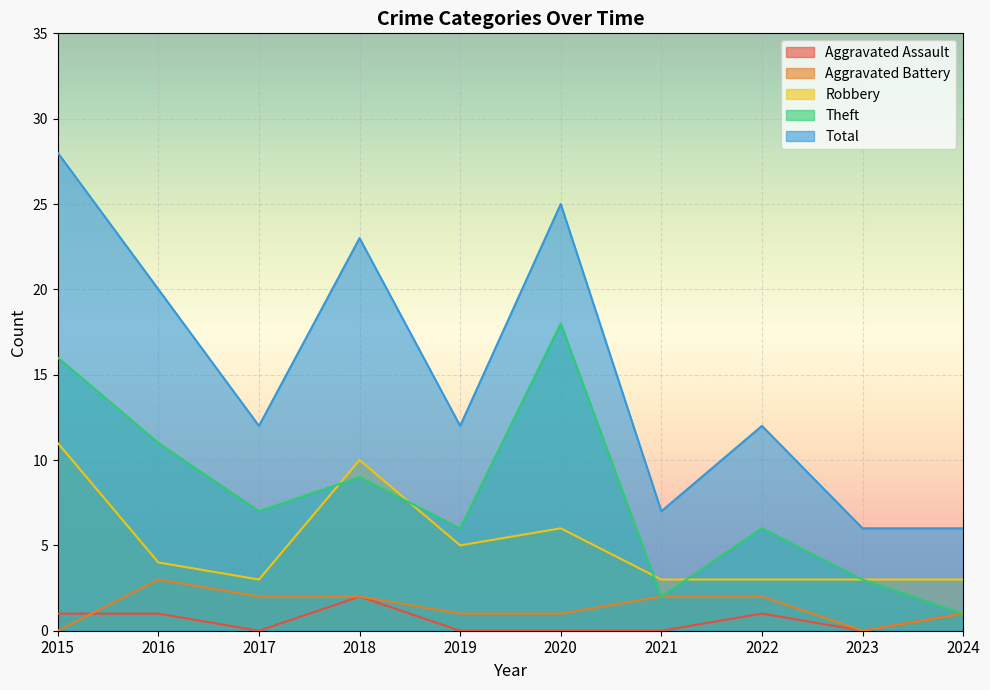

Which category has the lowest value in the Aggravated Battery series?

2015